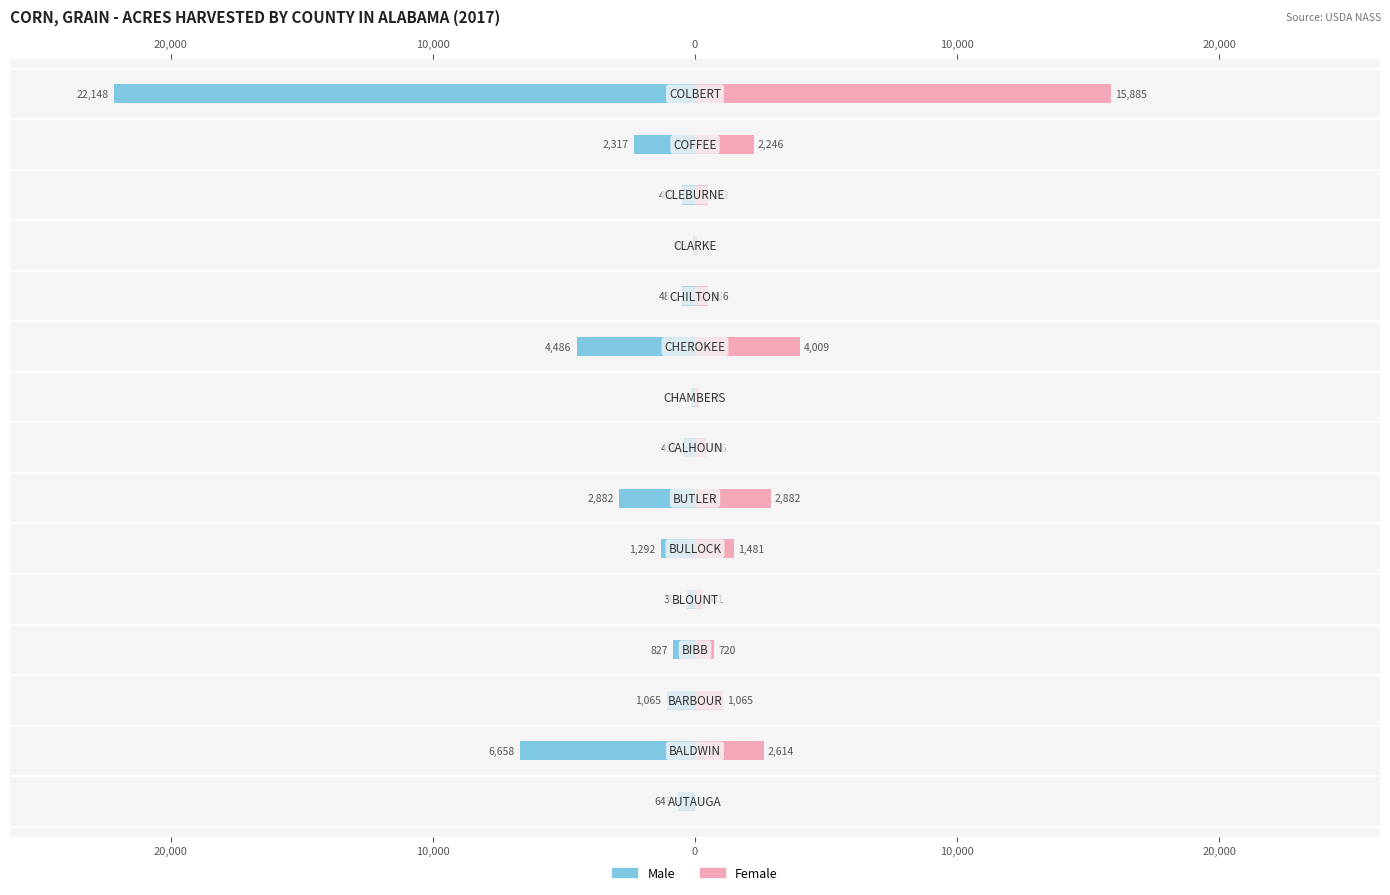

What is the sum of the Female values at 14 and 20,000?

18499